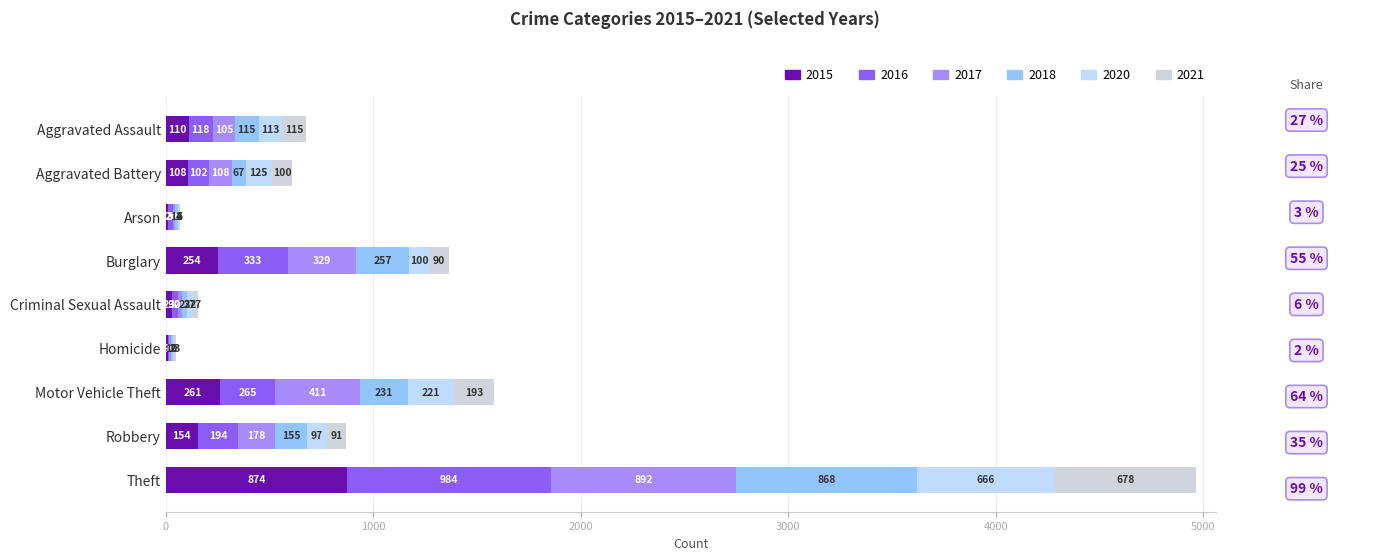

List the series in order of their peak value, lowest first.

2020, 2021, 2018, 2015, 2017, 2016